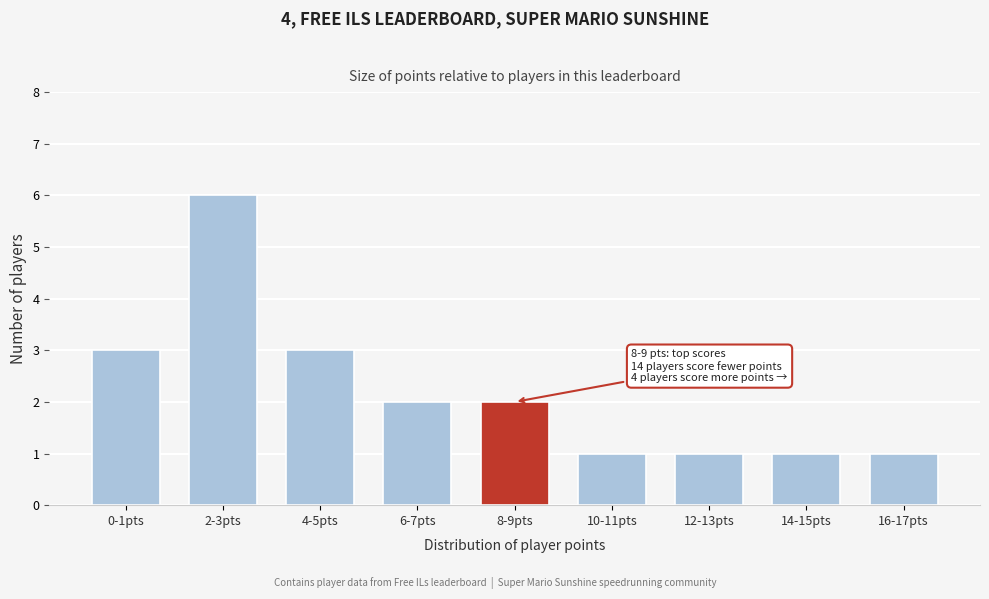

Reading left to right, extract all data points from this chart.

3	6	3	2	2	1	1	1	1